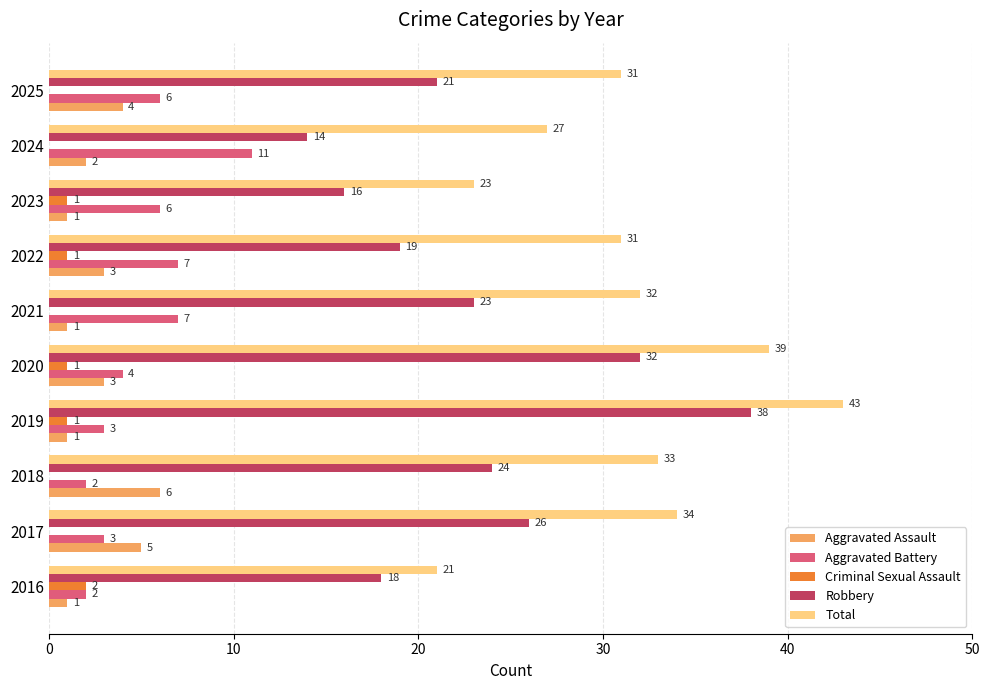

What is the maximum value for Criminal Sexual Assault?

2